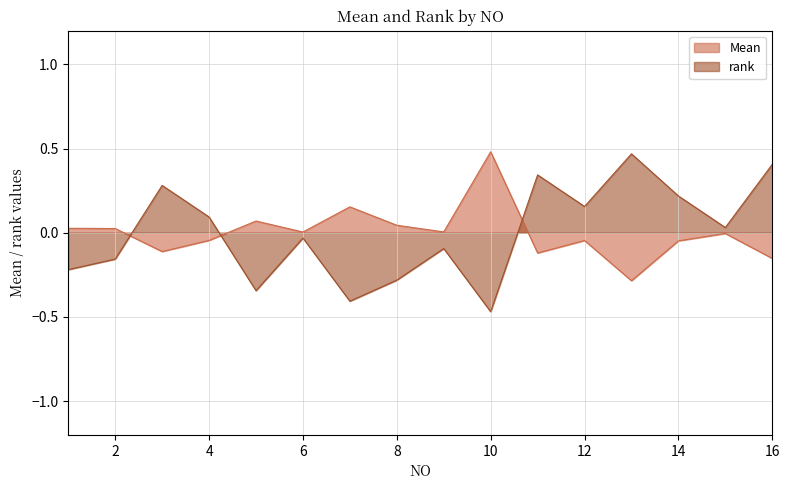

Is the value of rank at 6 greater than the value of Mean at 3?

Yes